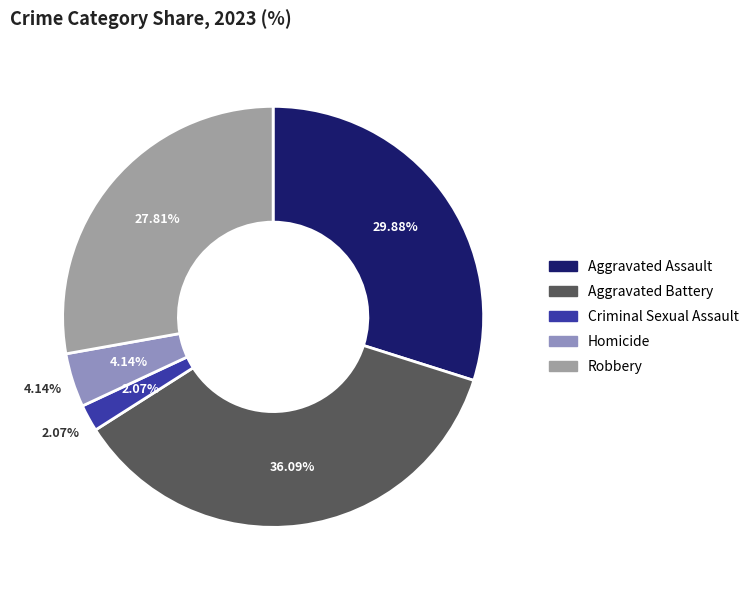

To the nearest percent, what is the average slice percentage?

20%